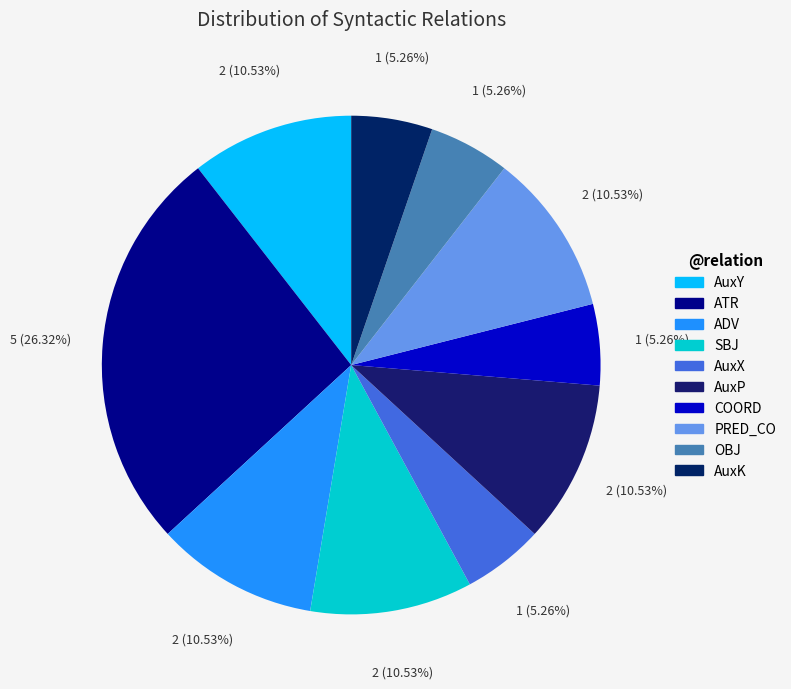

Which category has the smallest portion of the pie?

AuxX